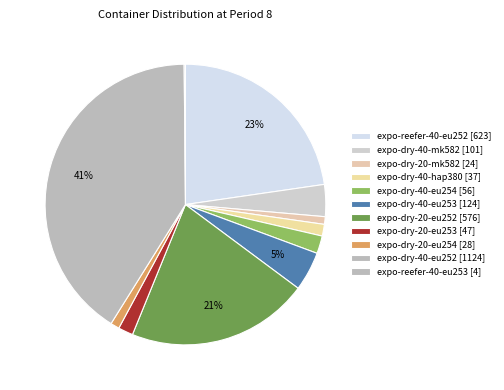

Is there any slice that represents more than half of the pie?

No